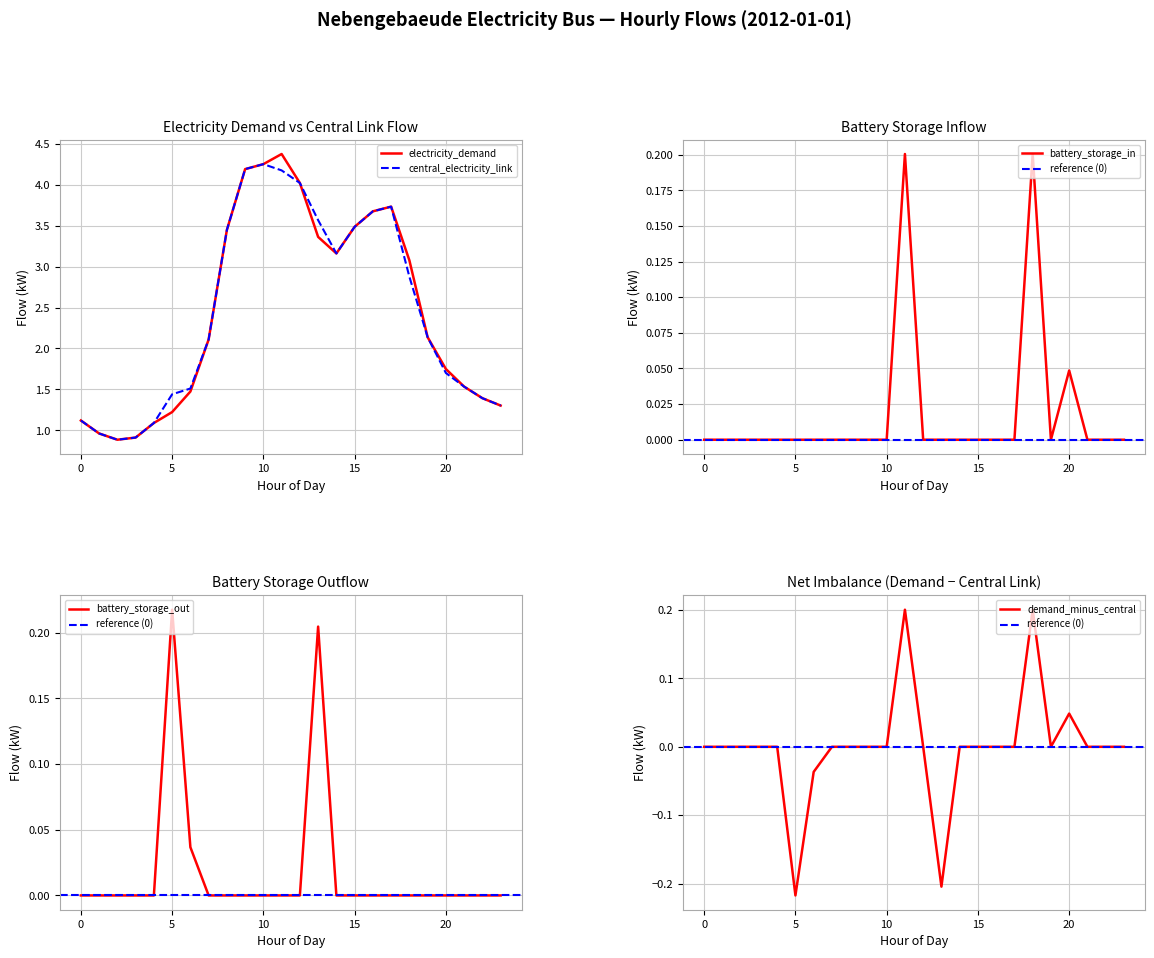

True or false: battery_storage_out has a value of -0.1 at 20.

False